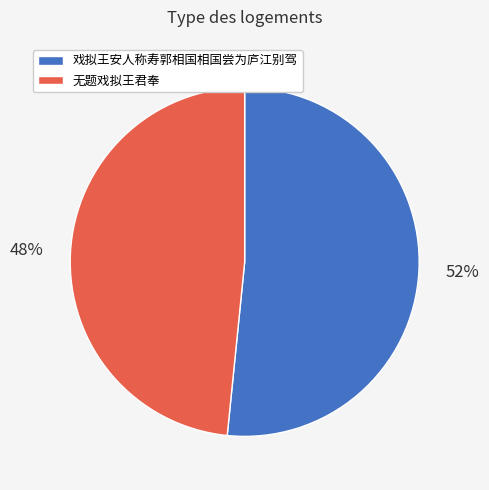

Which category accounts for the majority?

戏拟王安人称寿郭相国相国尝为庐江别驾